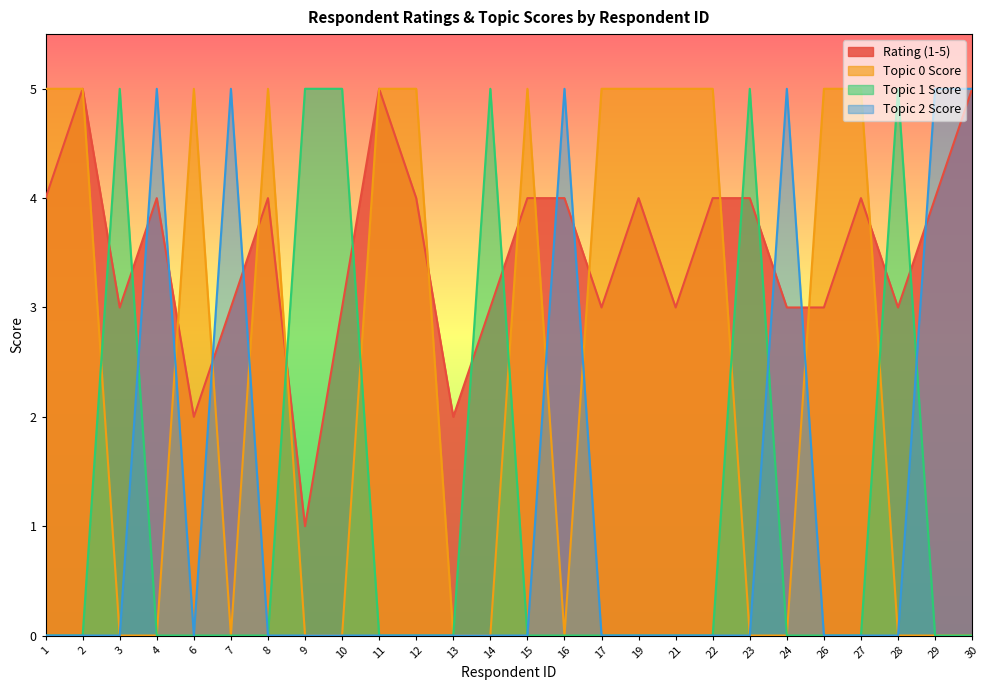

Which series has the largest range (max minus min)?

Topic 0 Score